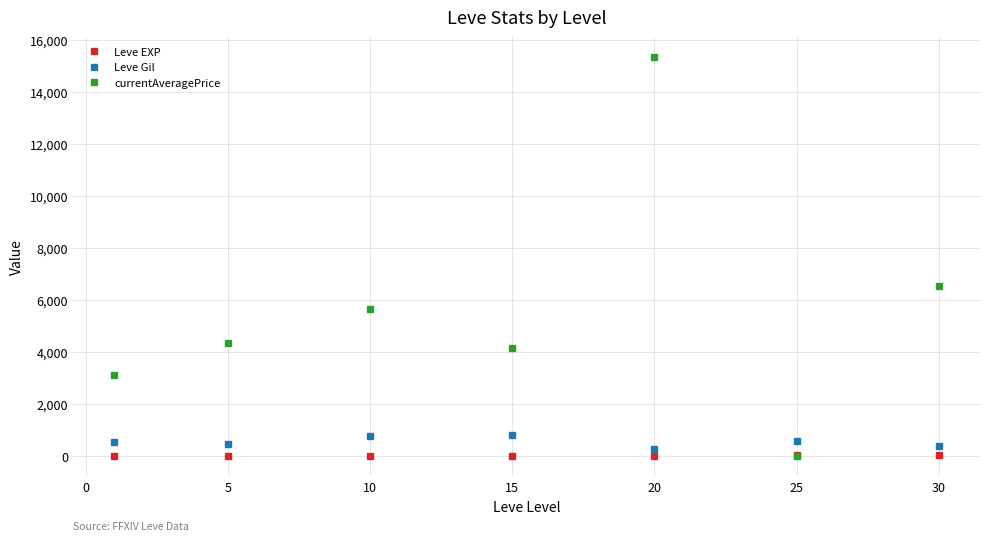

True or false: currentAveragePrice and Leve Gil cross at least once.

True